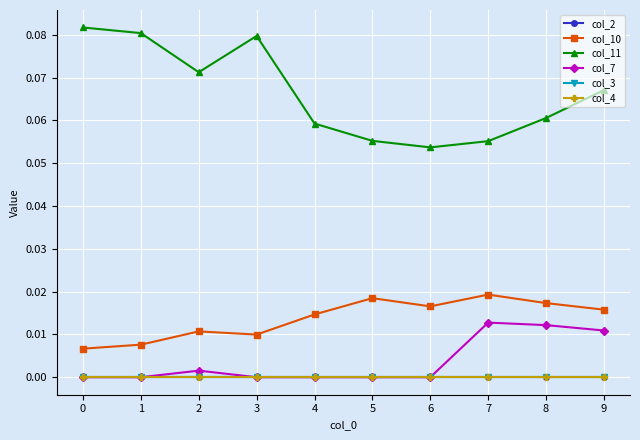

Does the chart have visible grid lines?

Yes